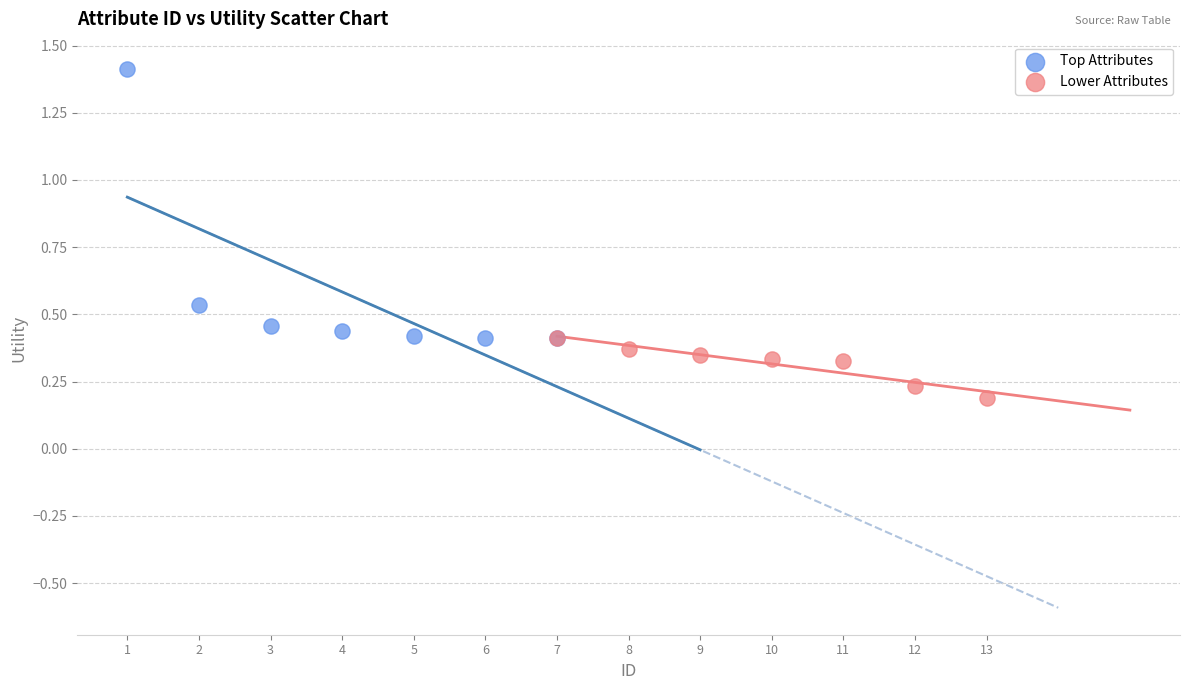

Which series contains the lowest Y value?

Lower Attributes